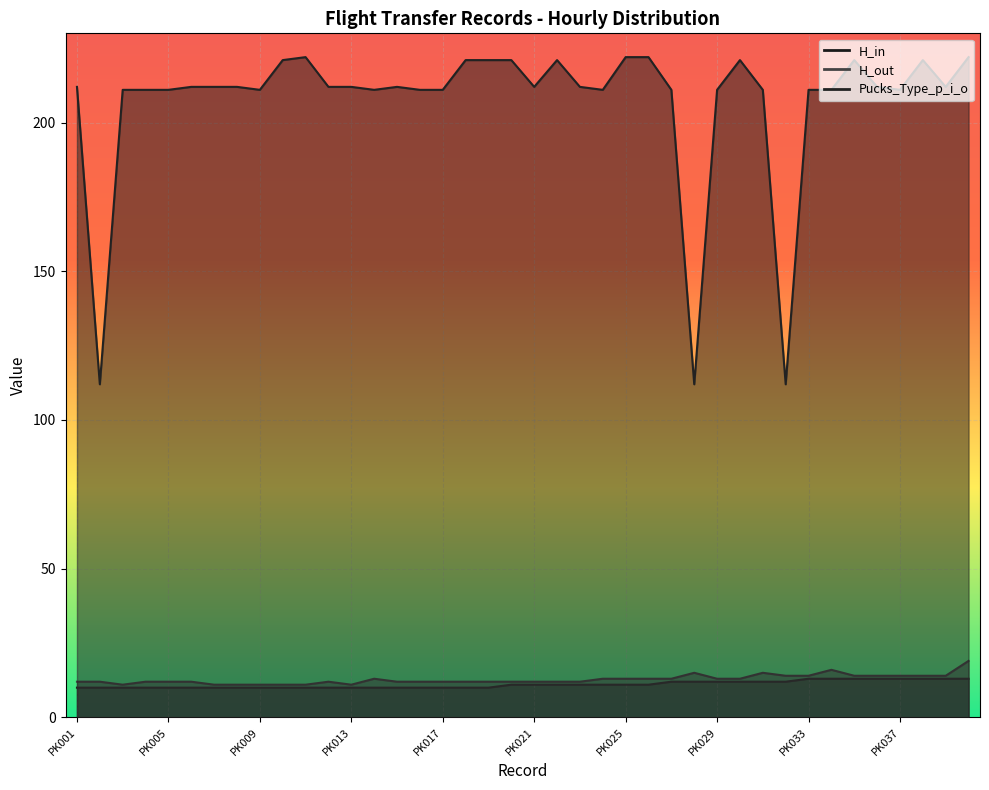

How many interior local valleys does the H_out series have?

2